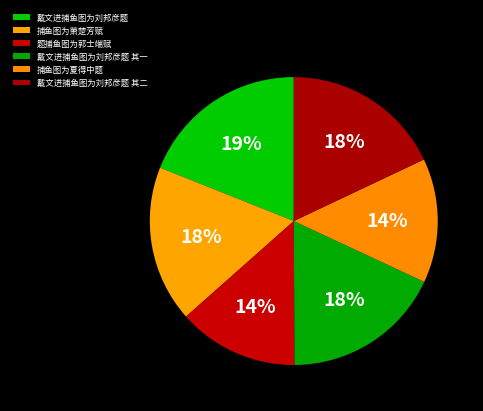

How many segments does this pie chart have?

6